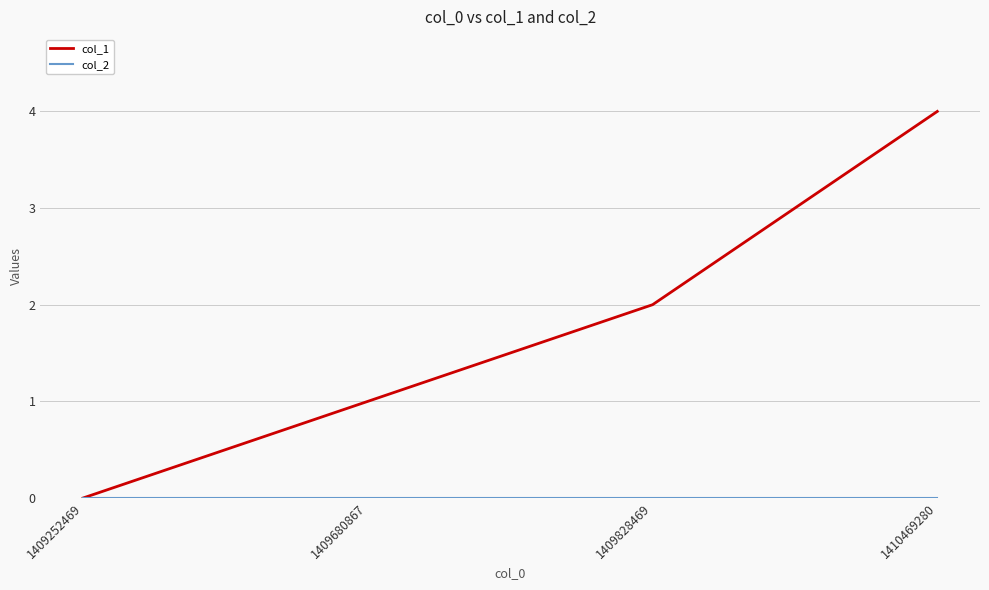

How many lines are shown in the chart?

2